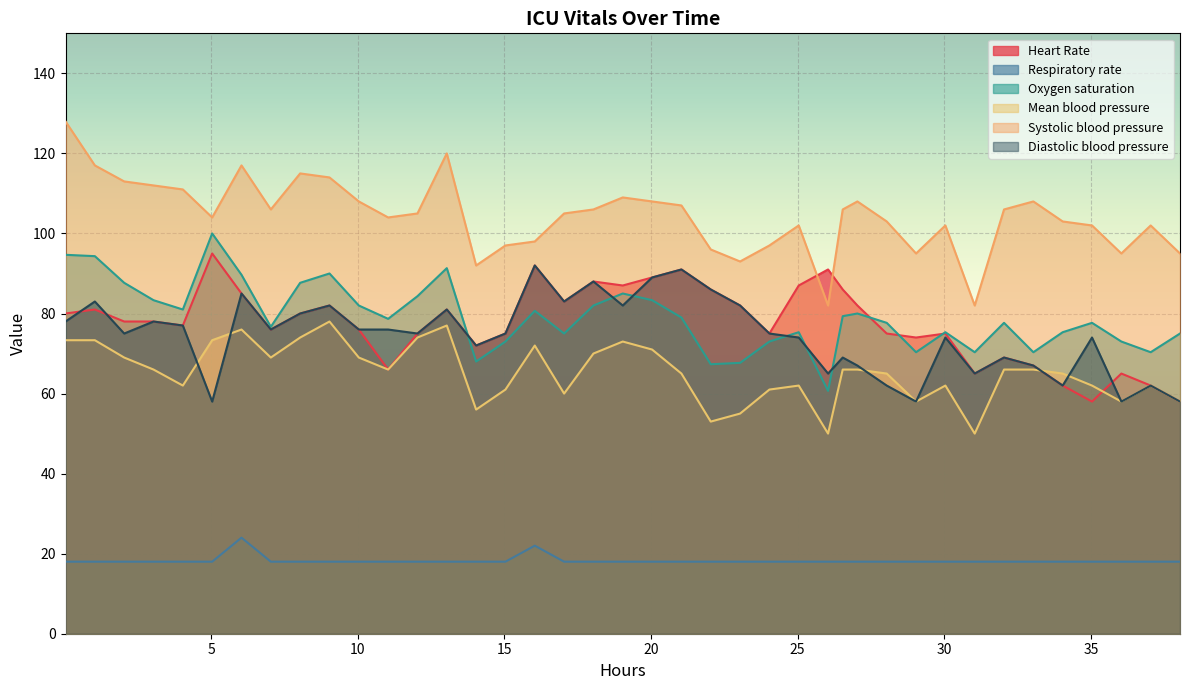

Read the Respiratory rate value at 30.

18.0